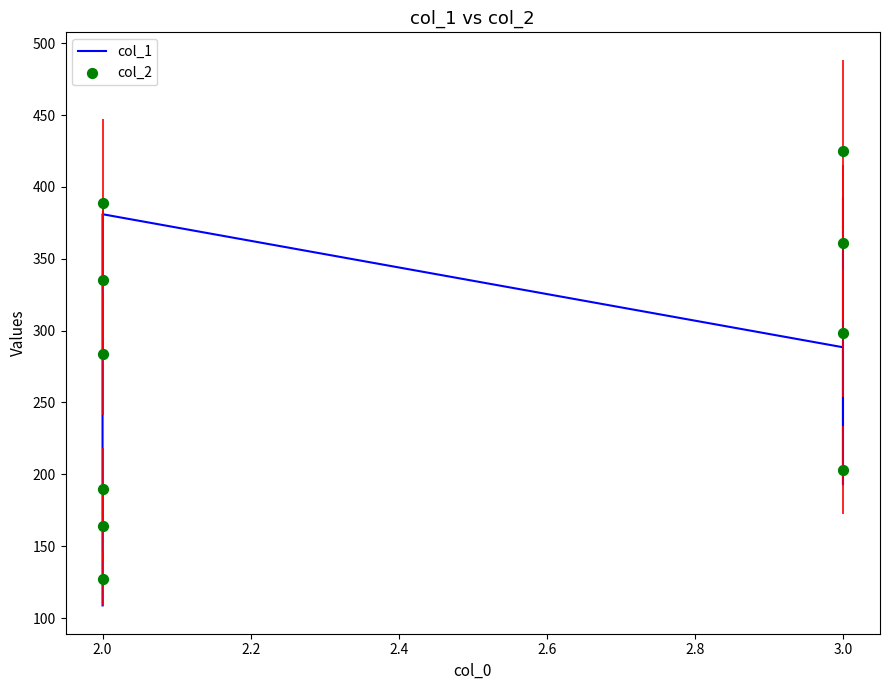

Which series reaches the maximum Y coordinate?

col_2